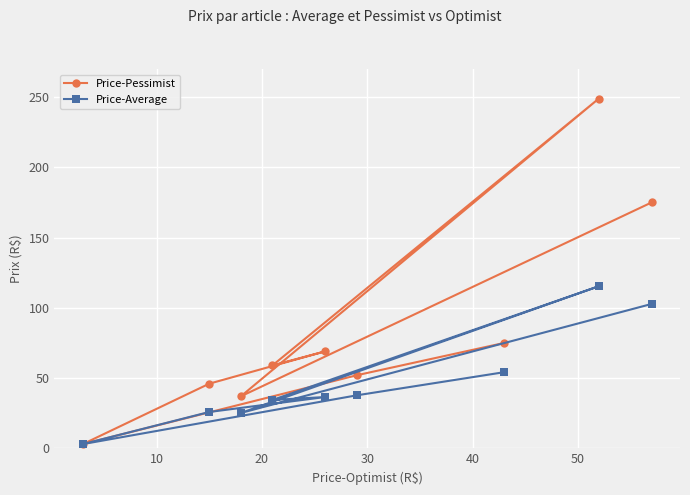

What is the greatest value displayed?

249.0